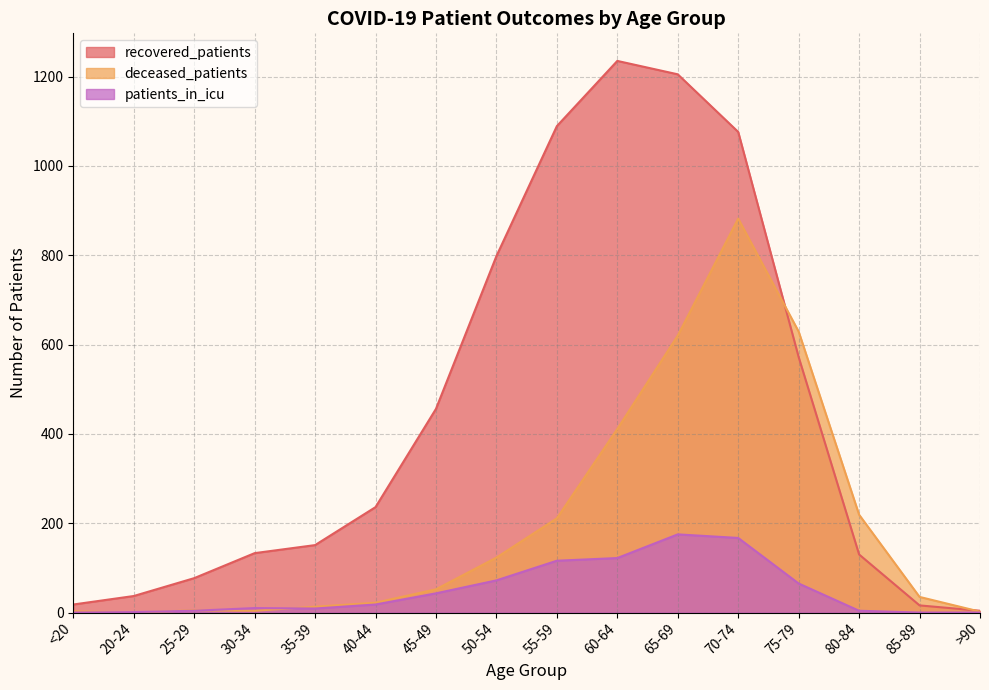

Is it true that patients_in_icu equals 0 at <20?

True